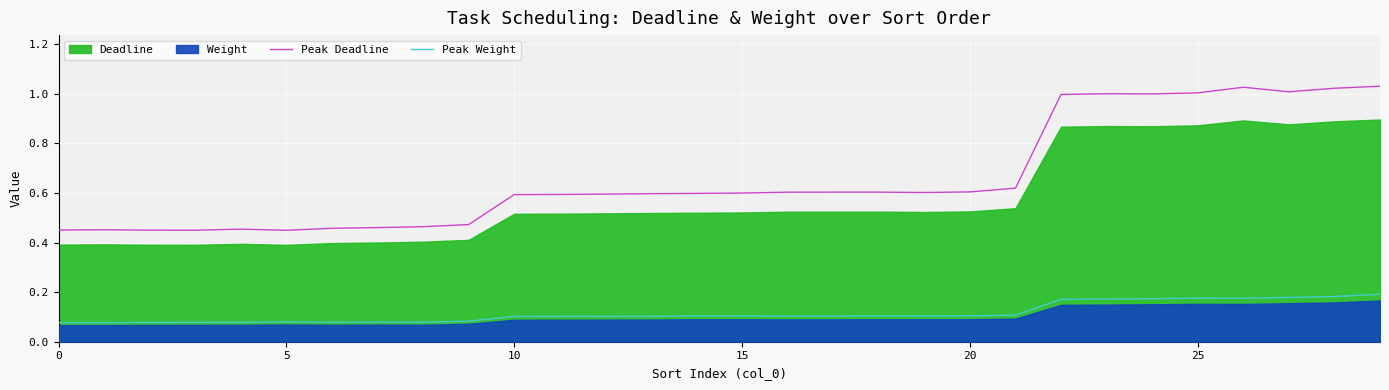

True or false: Peak Deadline and Peak Weight cross at least once.

False